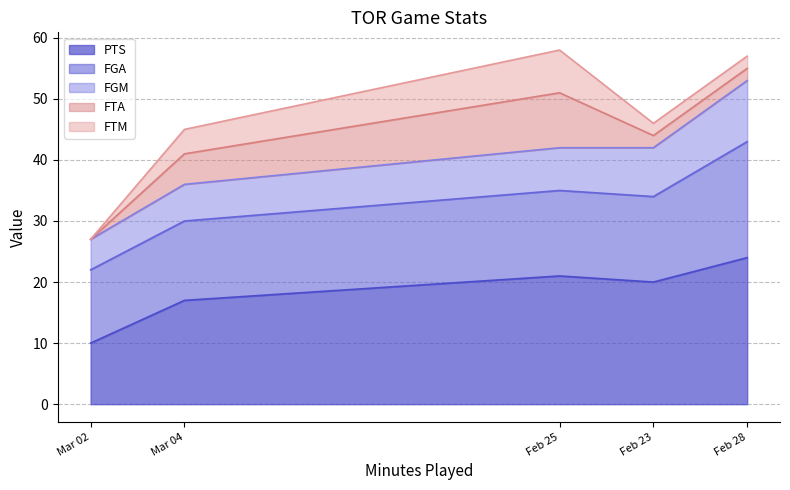

At which category does FGM reach its first local peak?

Feb 28